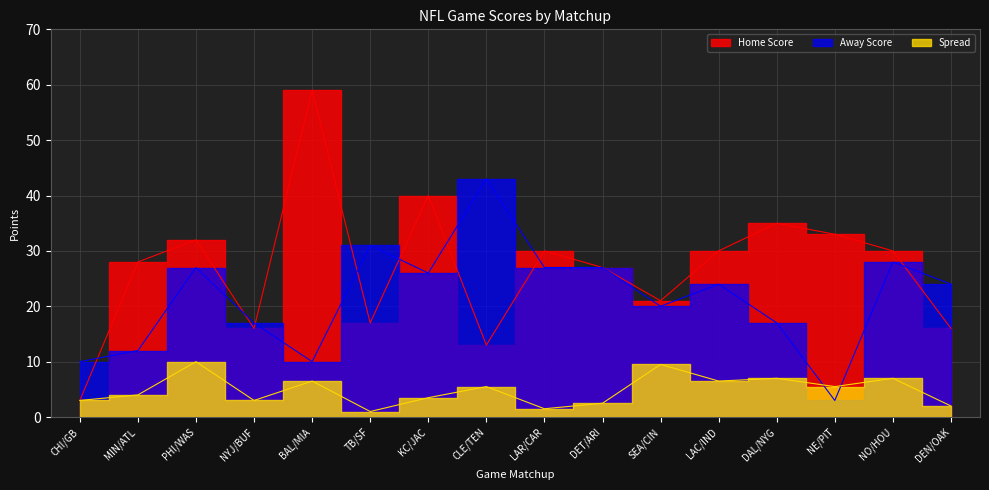

List the series in order of their peak value, lowest first.

Spread, Away Score, Home Score